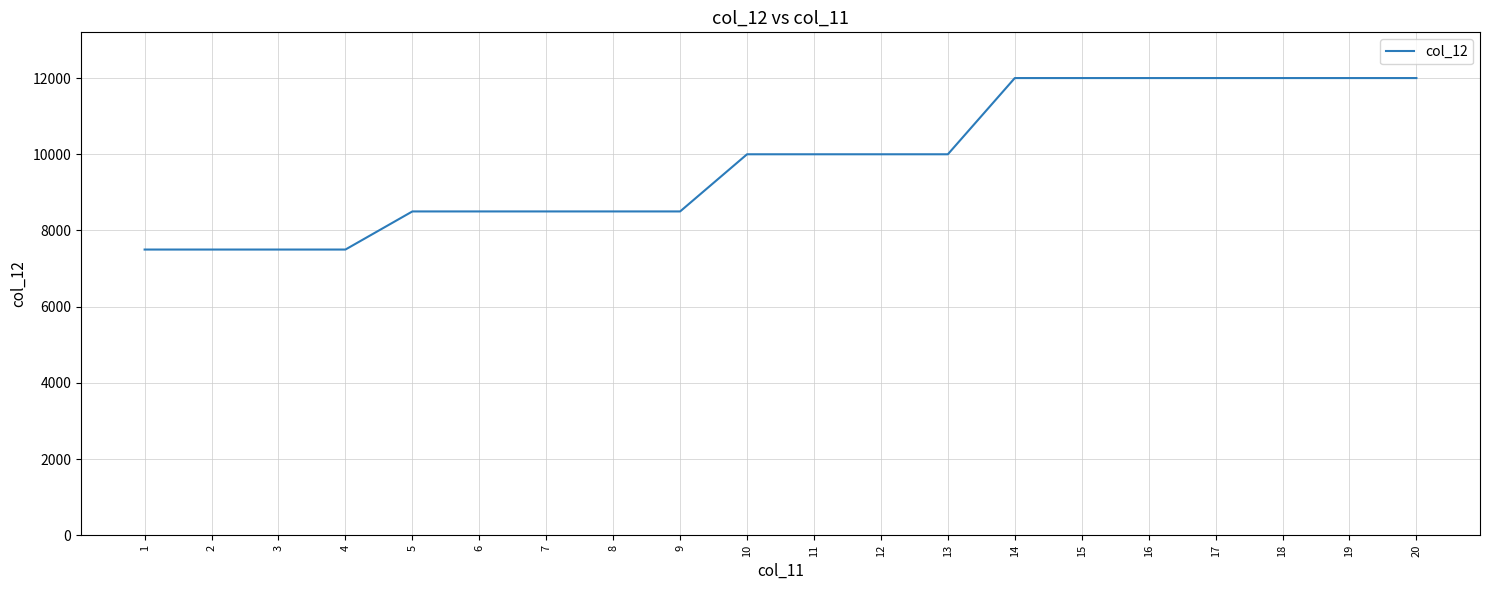

Is it true that the value at 6 is 8500?

True